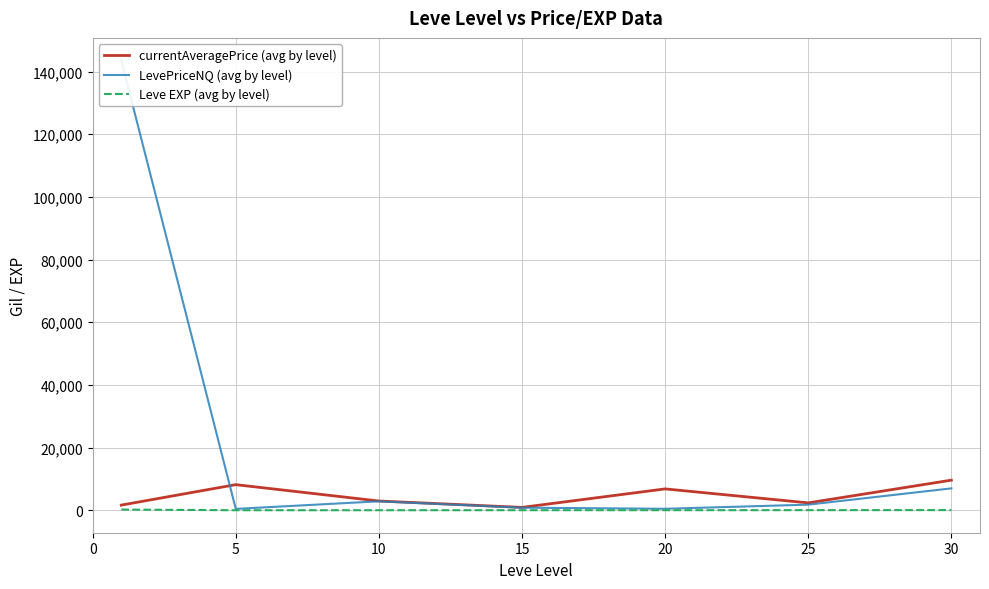

Where is the first local maximum for LevePriceNQ (avg by level)?

10